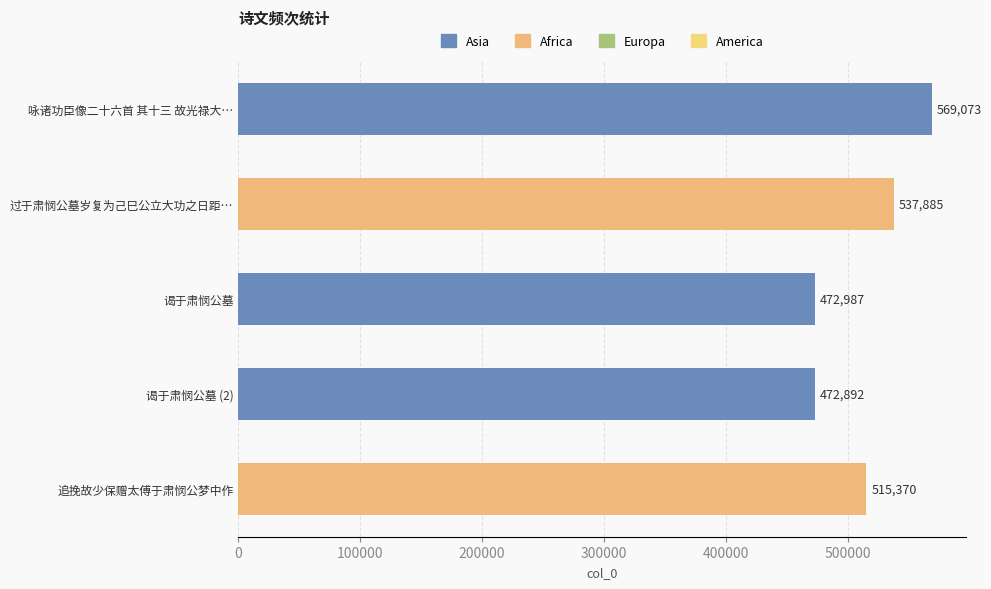

List the labels in order of value, largest first.

咏诸功臣像二十六首 其十三 故光禄大…, 过于肃悯公墓岁复为己巳公立大功之日距…, 追挽故少保赠太傅于肃悯公梦中作, 谒于肃悯公墓, 谒于肃悯公墓 (2)